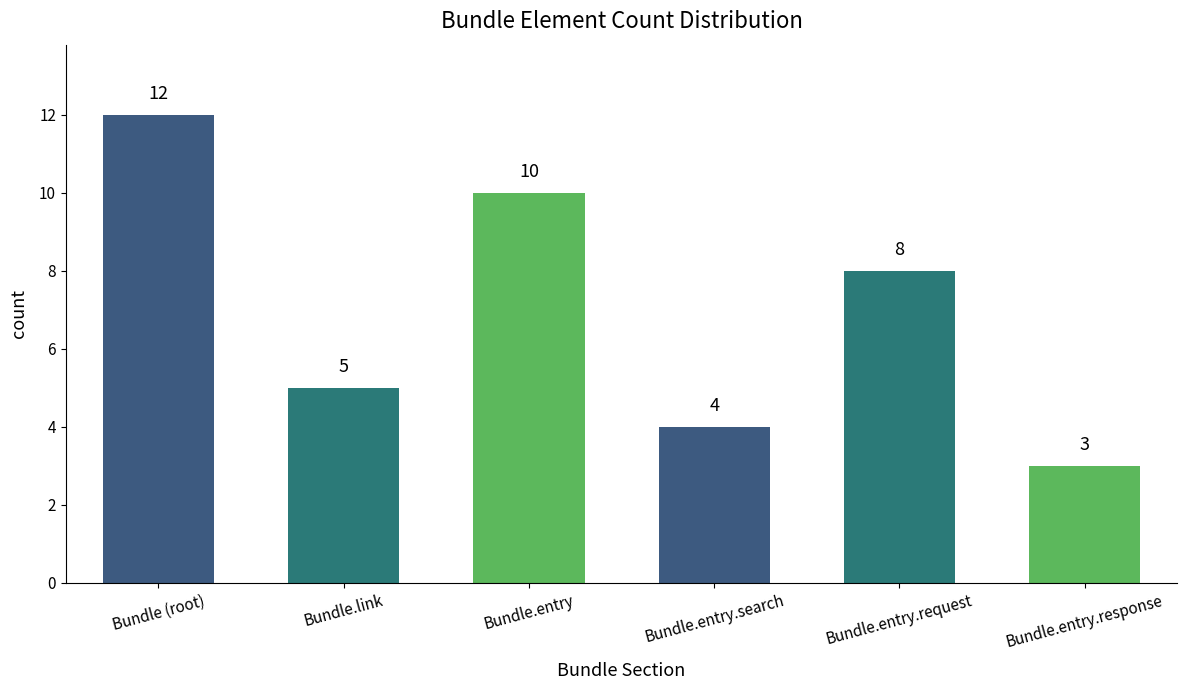

What value does the data have at Bundle.entry.request?

8